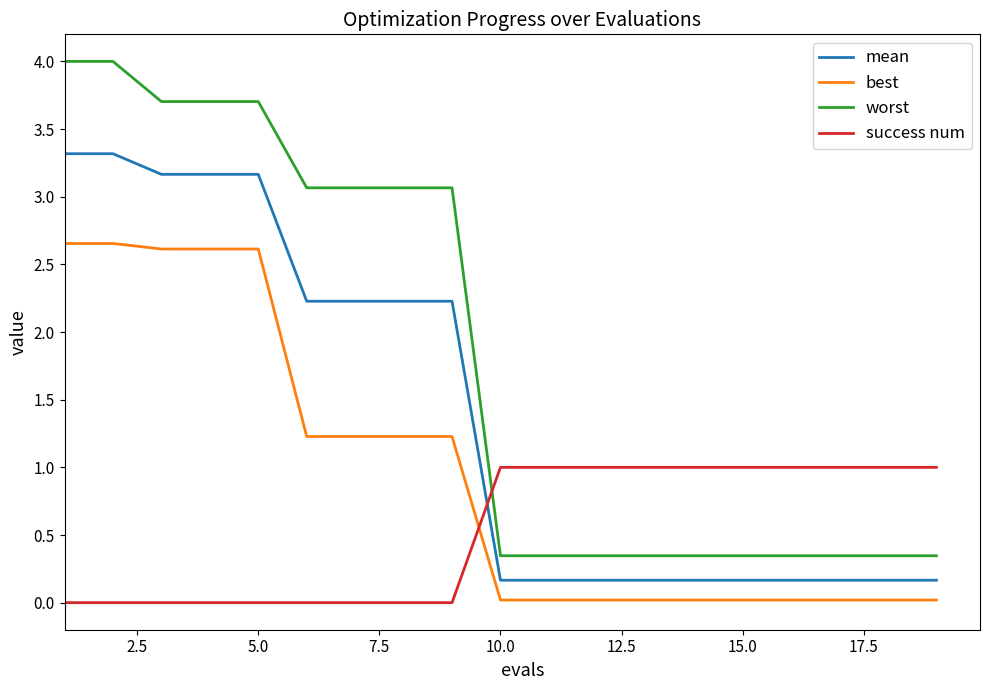

List the series in order of their peak value, lowest first.

success num, best, mean, worst